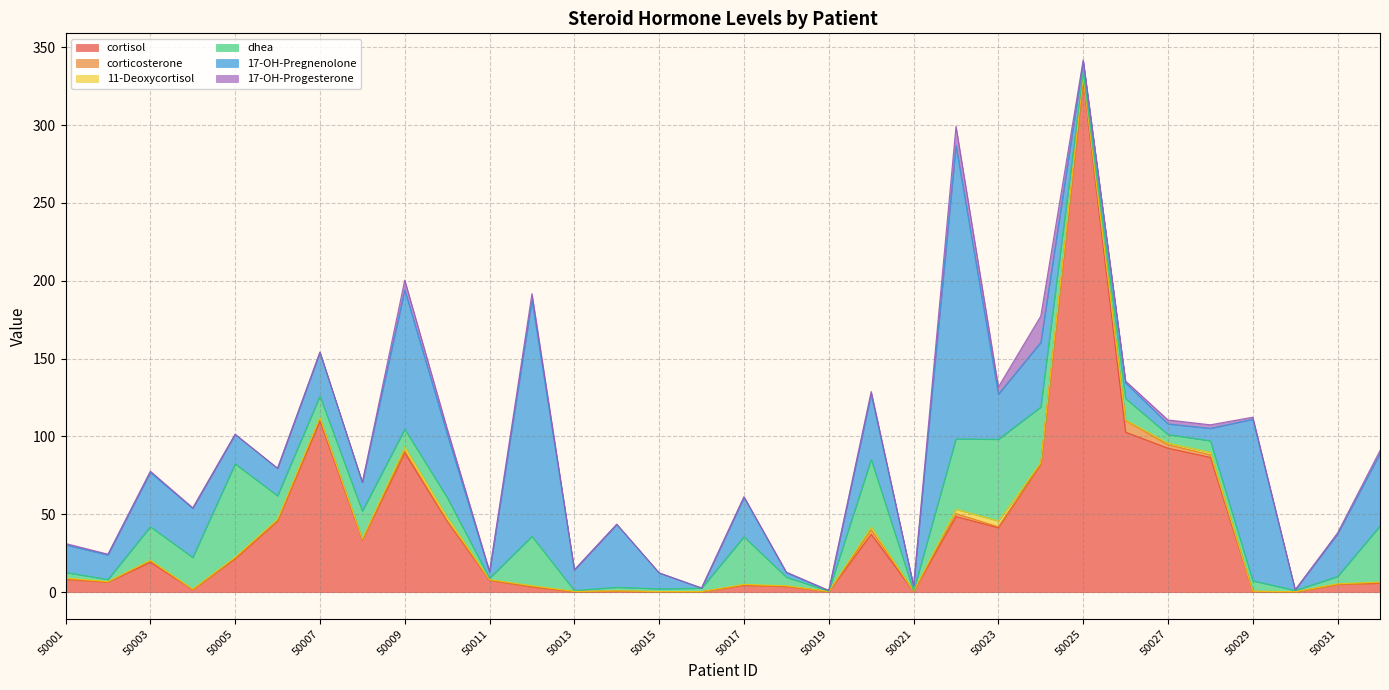

At how many categories does at least one series exceed 107?

4